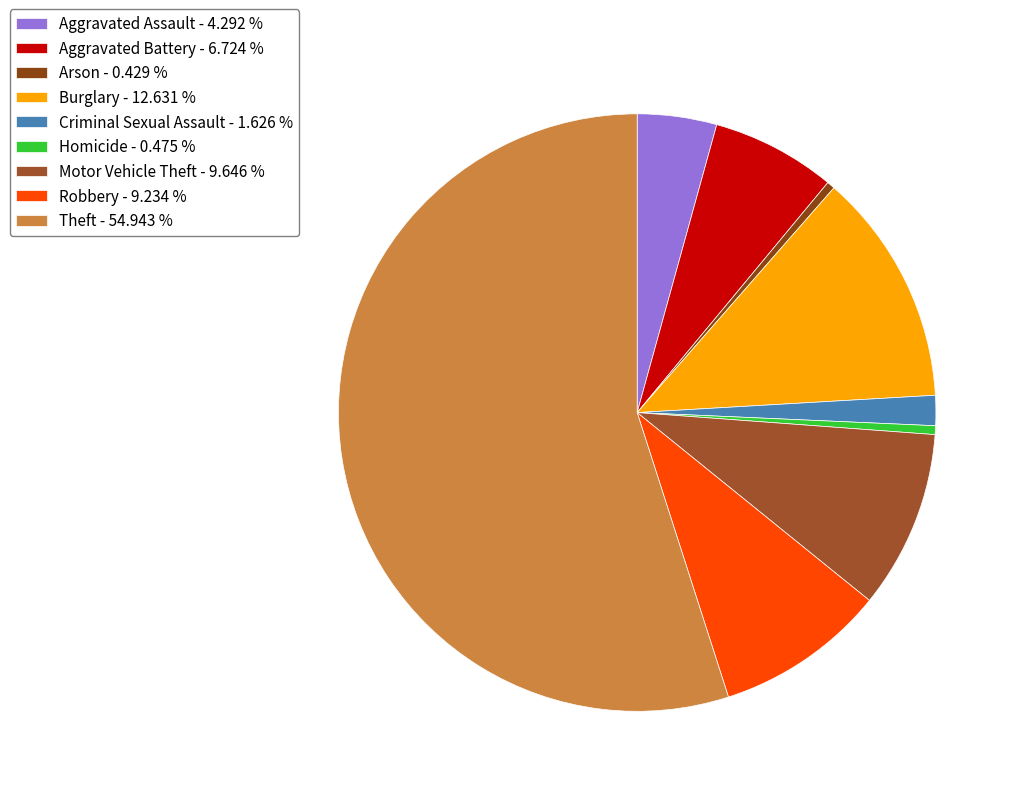

To the nearest percent, what percentage of the pie is Criminal Sexual Assault?

2%